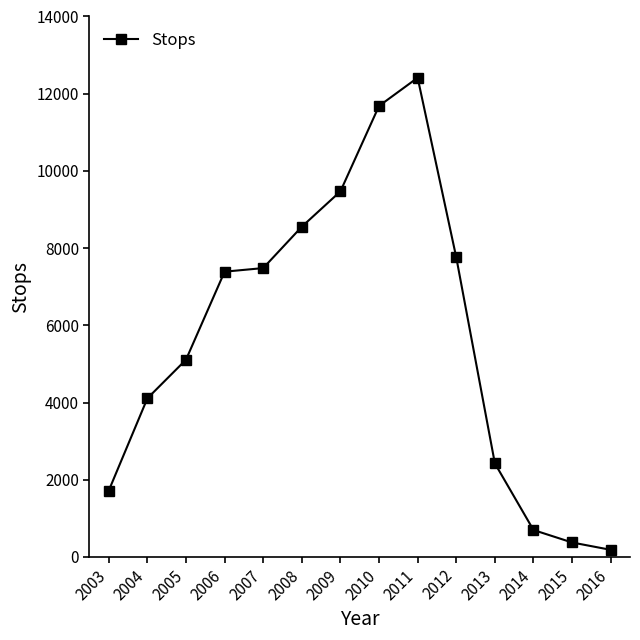

Which has a higher value, 2006 or 2015?

2006